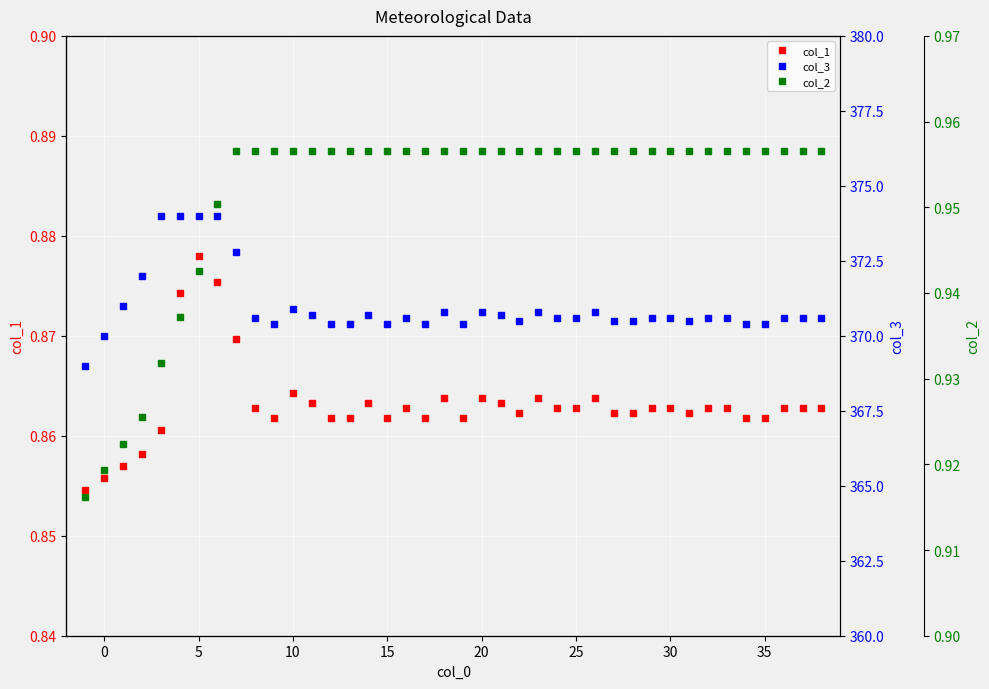

What is the smallest value displayed?

0.9